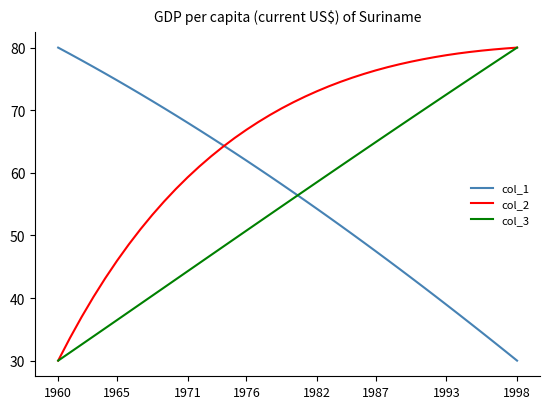

How many times do col_1 and col_3 cross each other?

1